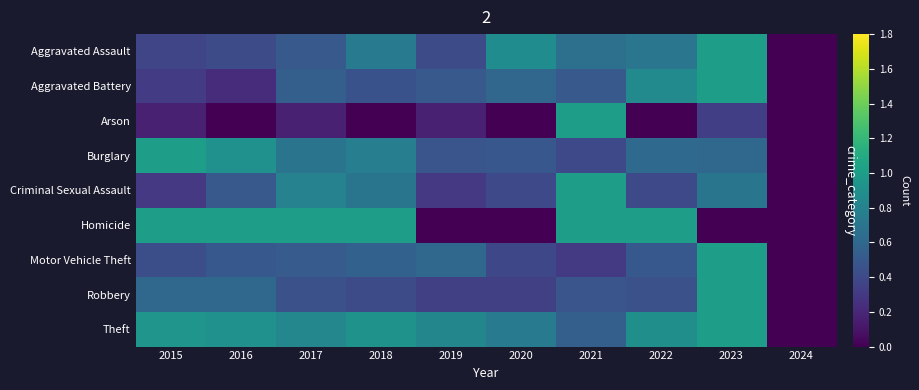

What is the sum of all Homicide values?

6.0